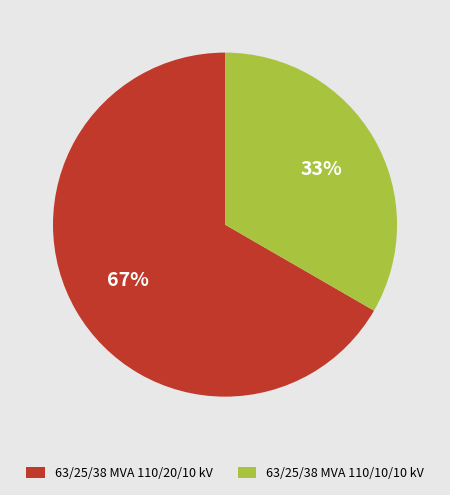

To the nearest percent, what is the average slice percentage?

50%